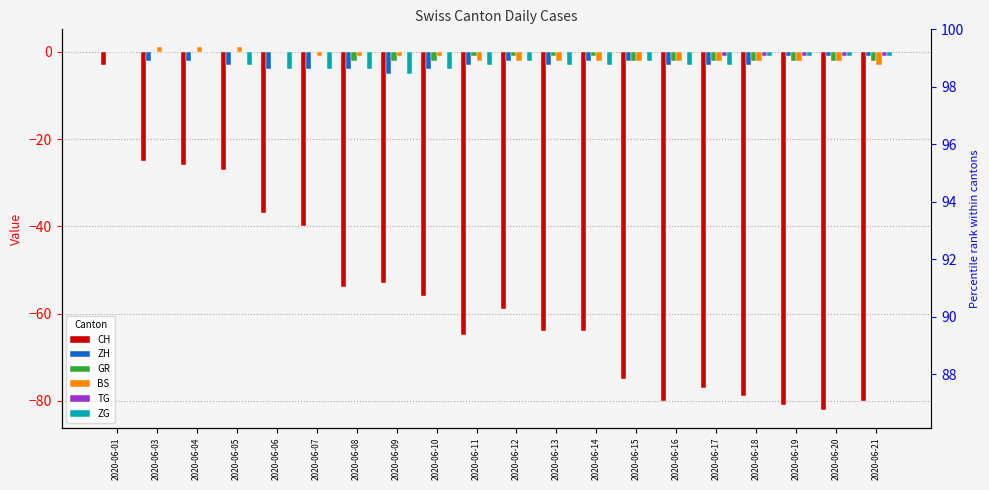

The value of CH at 2020-06-13 is -24. True or false?

False